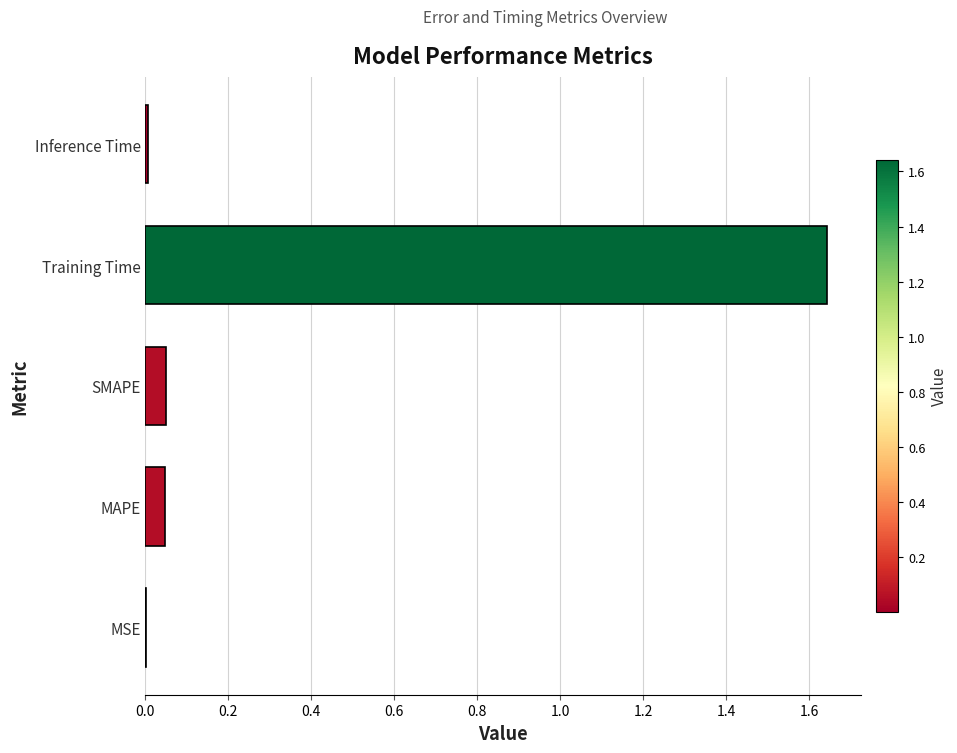

Between Inference Time and SMAPE, which is larger?

SMAPE